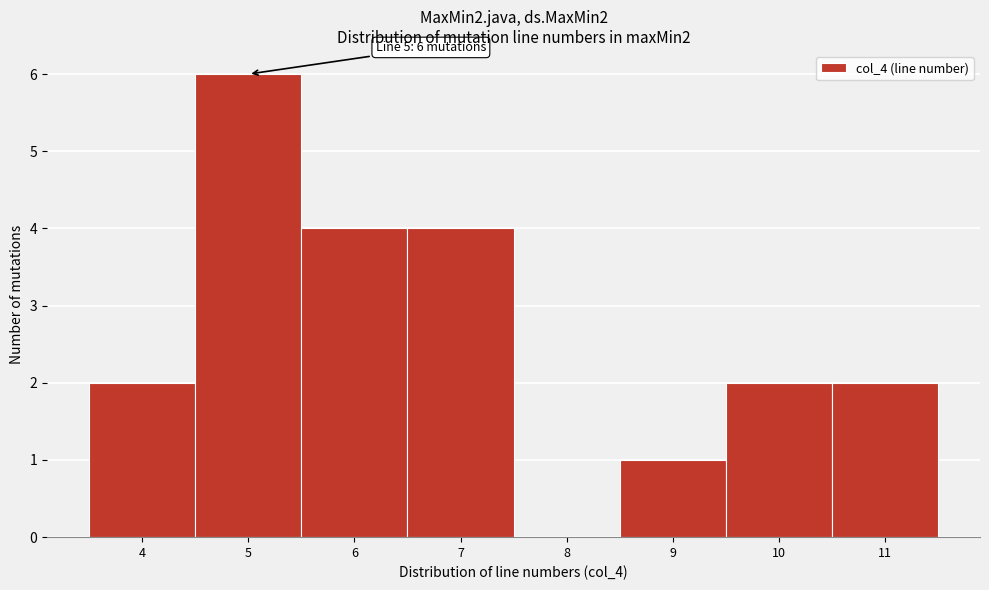

Which range on the x-axis has the tallest bar?

4.5 to 5.5